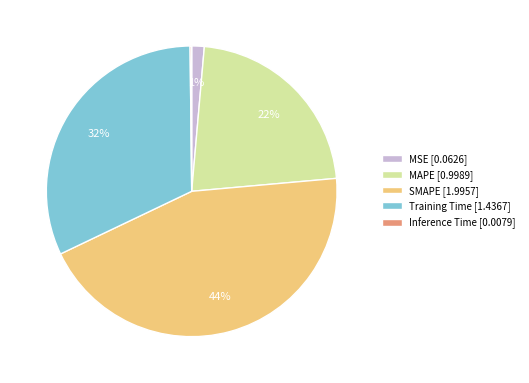

Which has a higher value, Training Time or SMAPE?

SMAPE